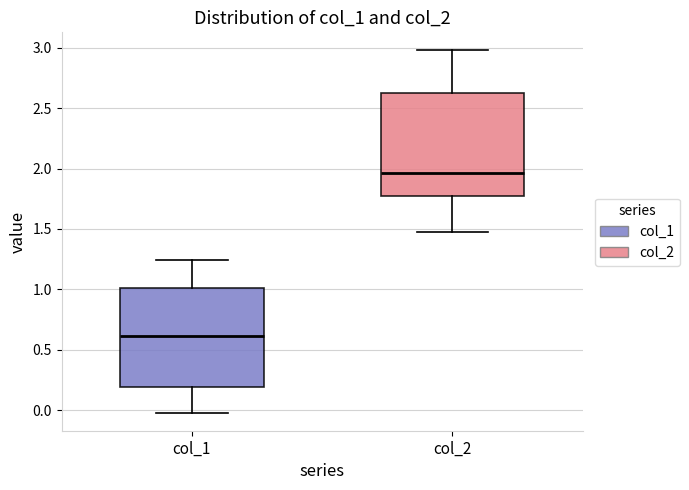

Reading left to right, read every box against the y-axis: the position of its median line, the range the box covers, and the ends of its whiskers. The values are not printed on the chart, so give them approximately, as read against the axis.

col_1: median 0.60, box 0.20 to 1.00, whiskers 0.00 to 1.25
col_2: median 1.95, box 1.75 to 2.65, whiskers 1.45 to 3.00